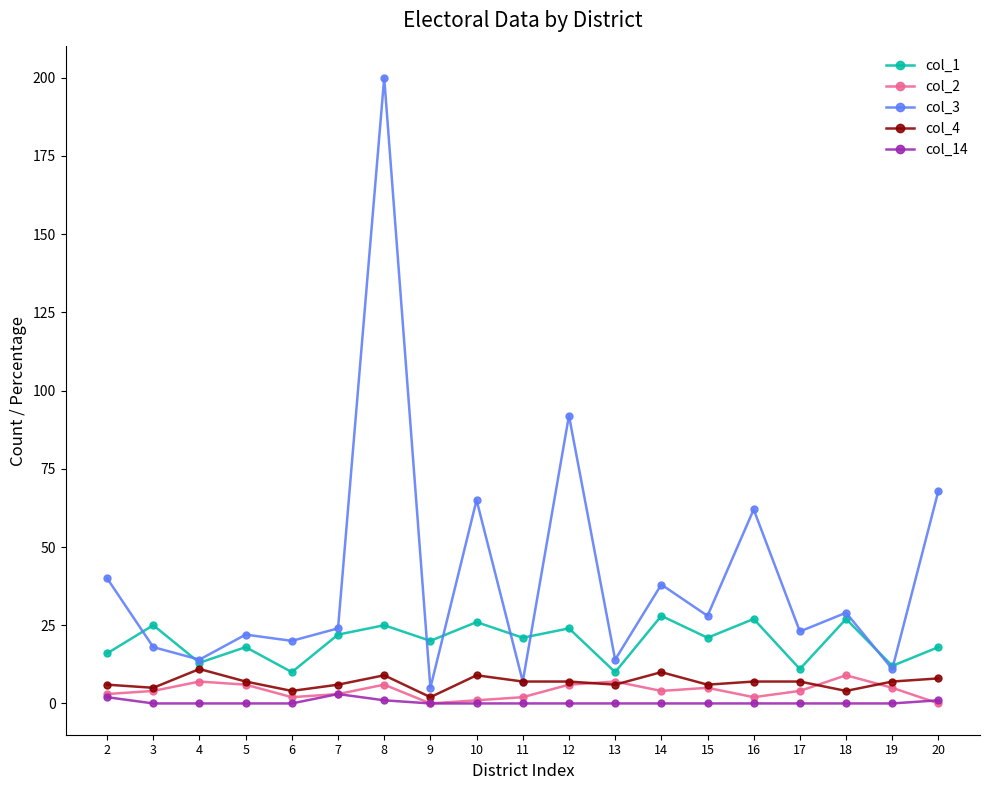

Which category has the highest value across all series?

8